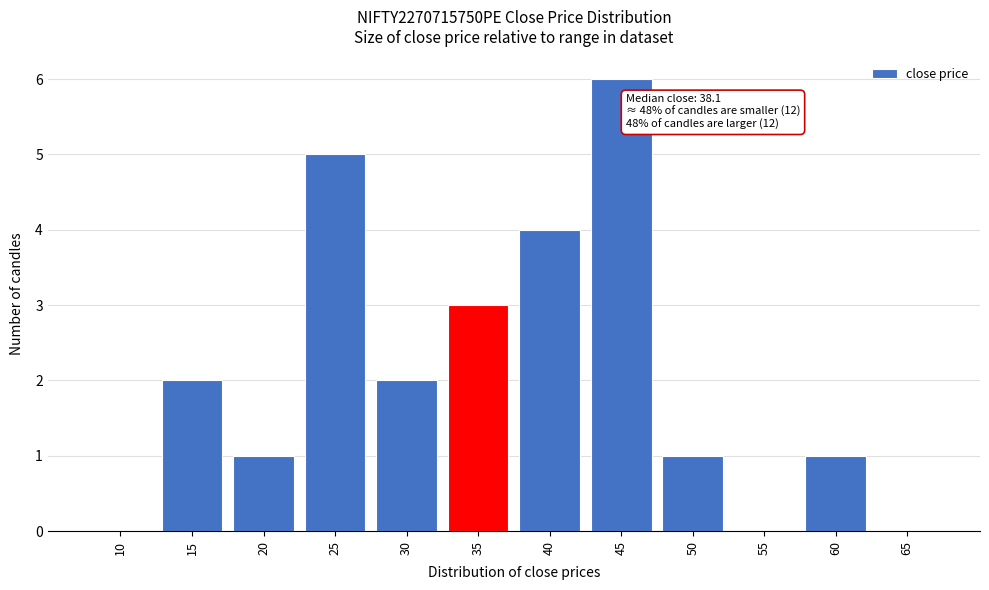

Reading left to right, what are all the values shown in this chart?

10=0	15=2	20=1	25=5	30=2	35=3	40=4	45=6	50=1	55=0	60=1	65=0